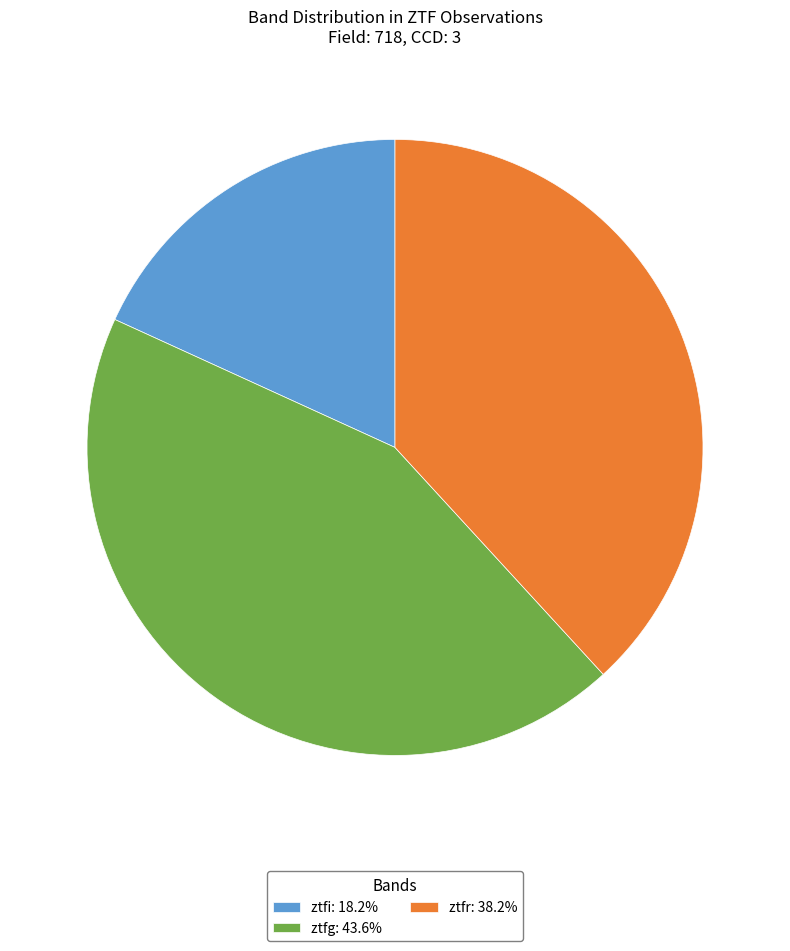

The ztfi slice represents 27% of the pie. True or false?

False